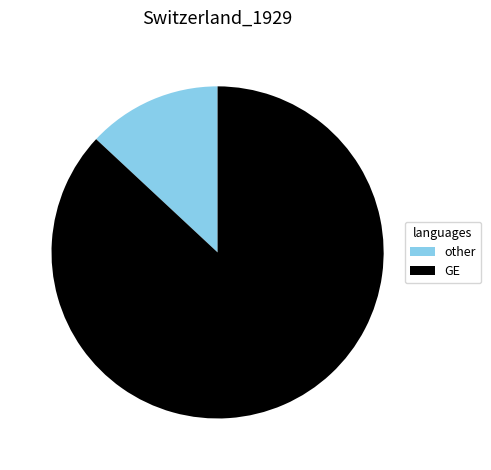

What is the majority slice?

GE